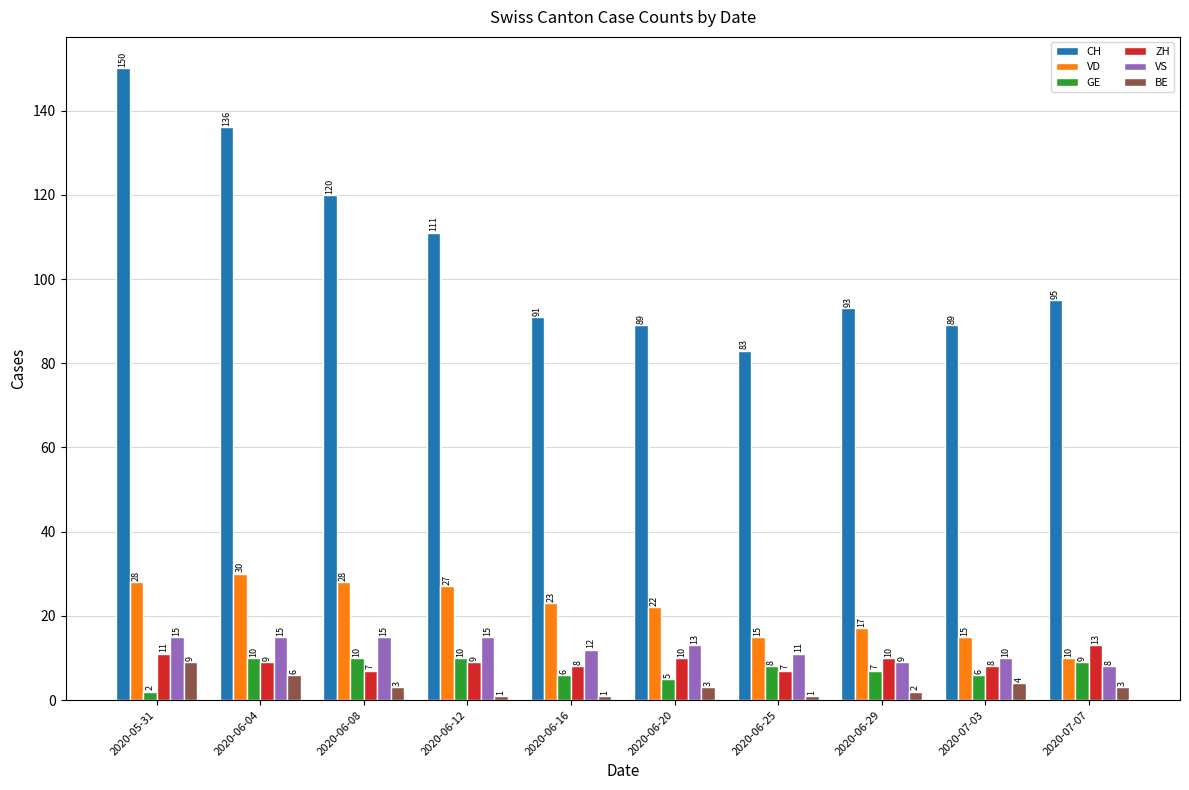

Rank the series at 2020-07-07 from lowest to highest value.

BE, VS, GE, VD, ZH, CH